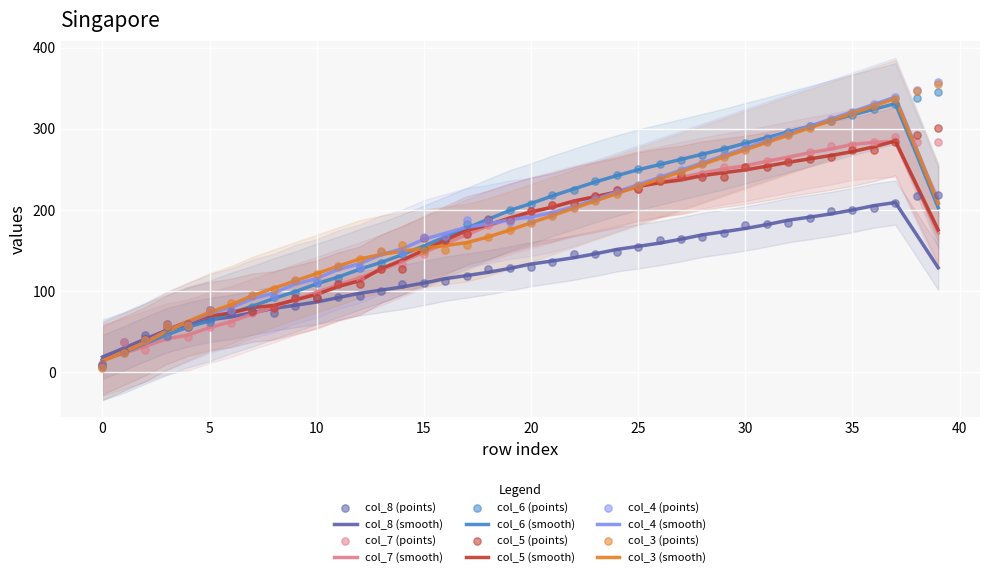

What is the highest value of the col_8 (smooth) series?

209.0